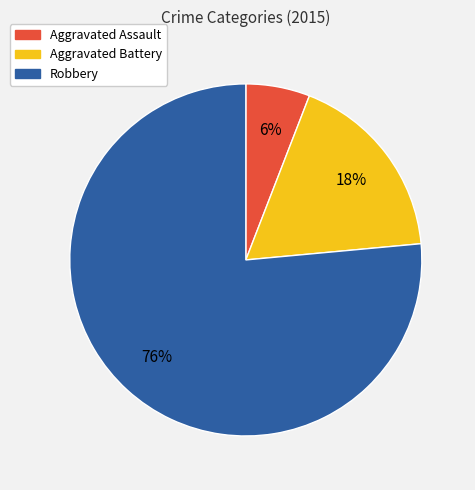

Do Aggravated Assault and Robbery together represent more than half of the pie?

Yes